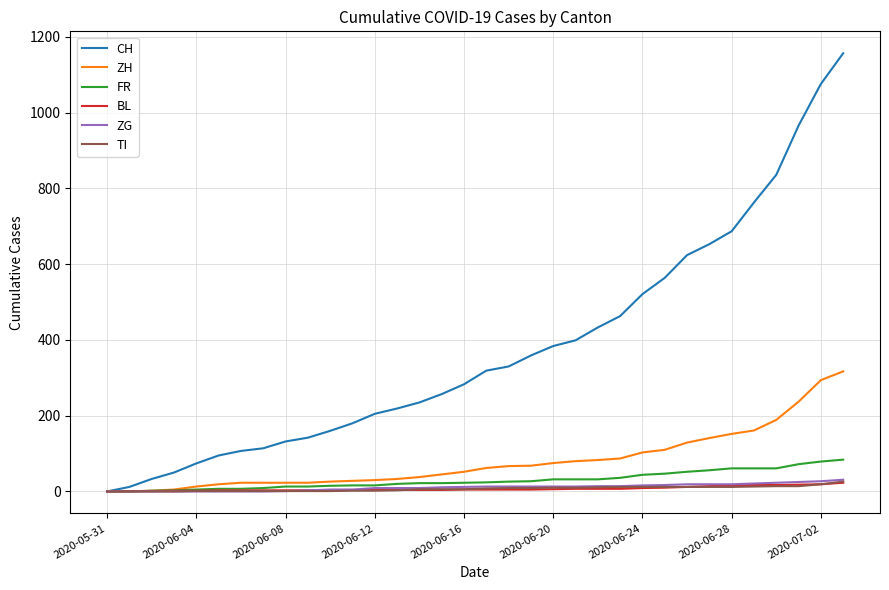

Which series has the widest spread of values?

CH